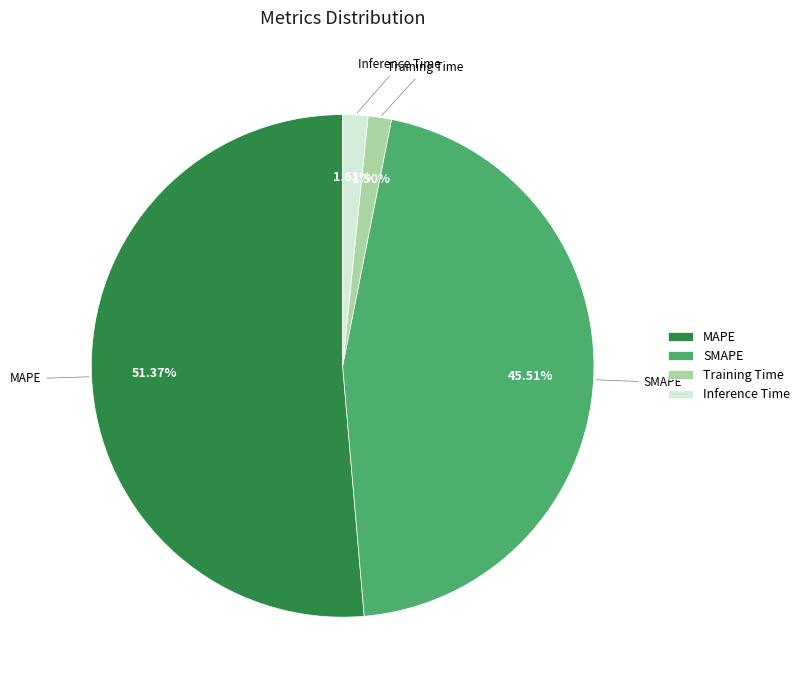

How many segments does this pie chart have?

4